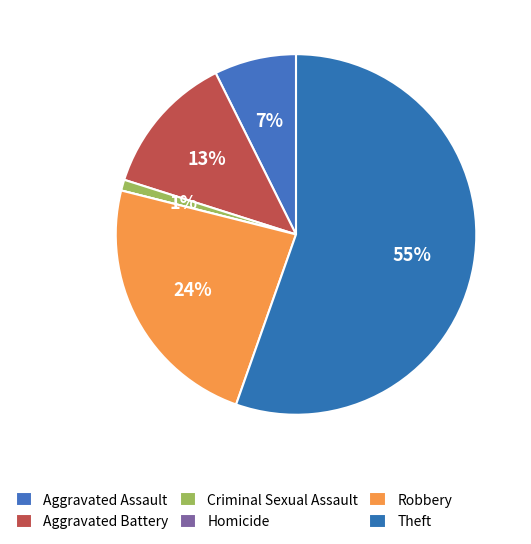

How many segments does this pie chart have?

6